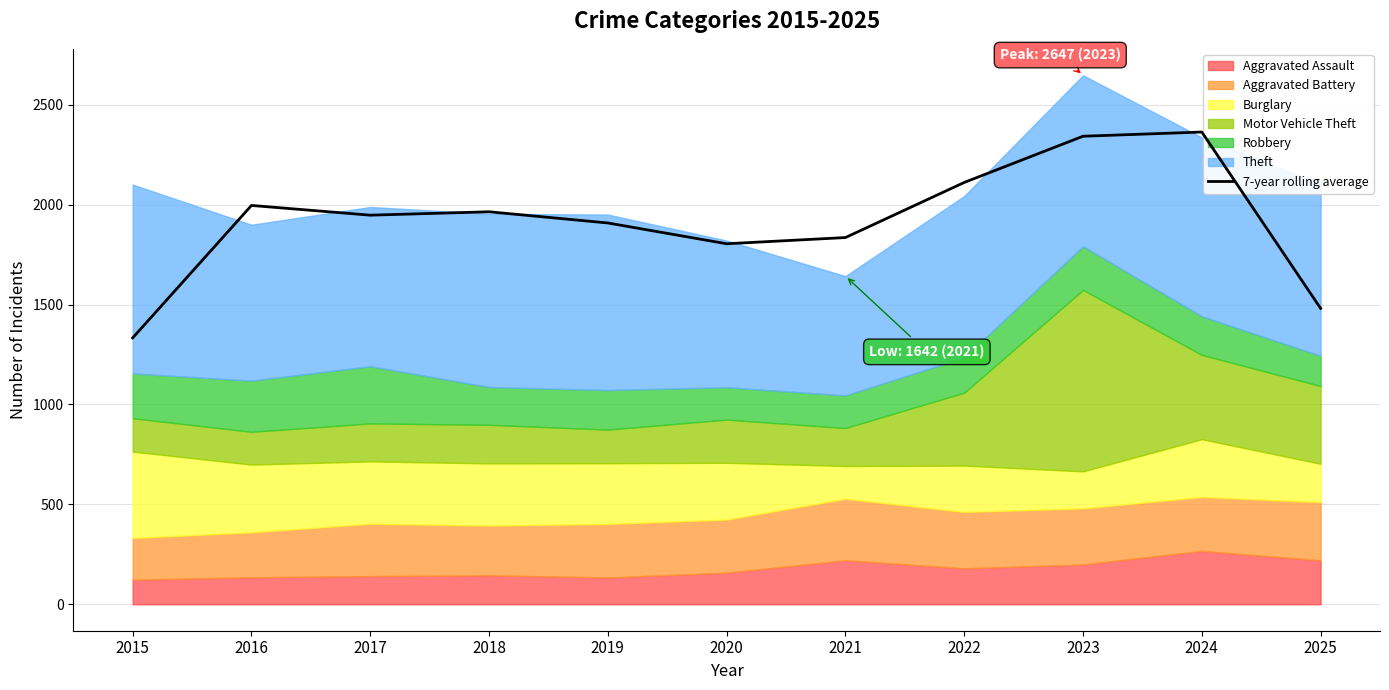

True or false: the data shows 1178.3 at 2018.

False